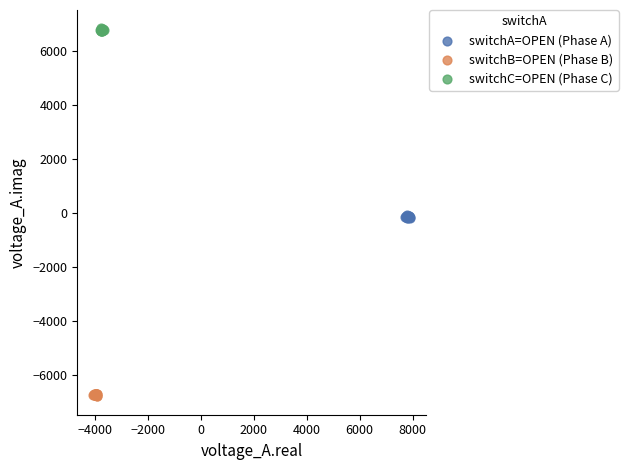

What are all the series names shown in the legend?

switchA=OPEN (Phase A), switchB=OPEN (Phase B), switchC=OPEN (Phase C)